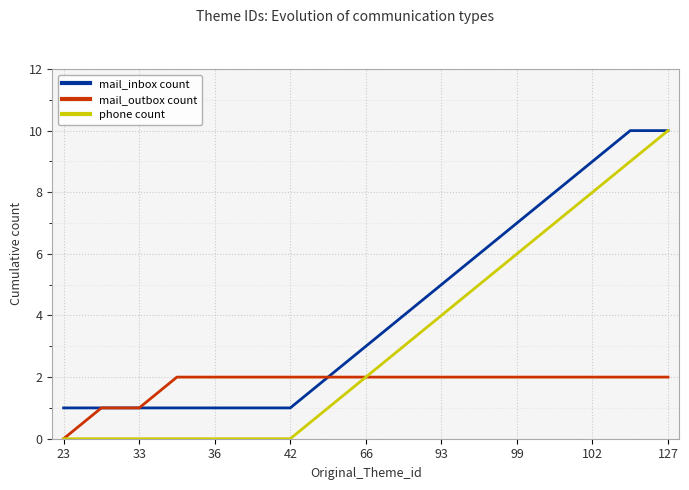

Which series has the widest spread of values?

phone count